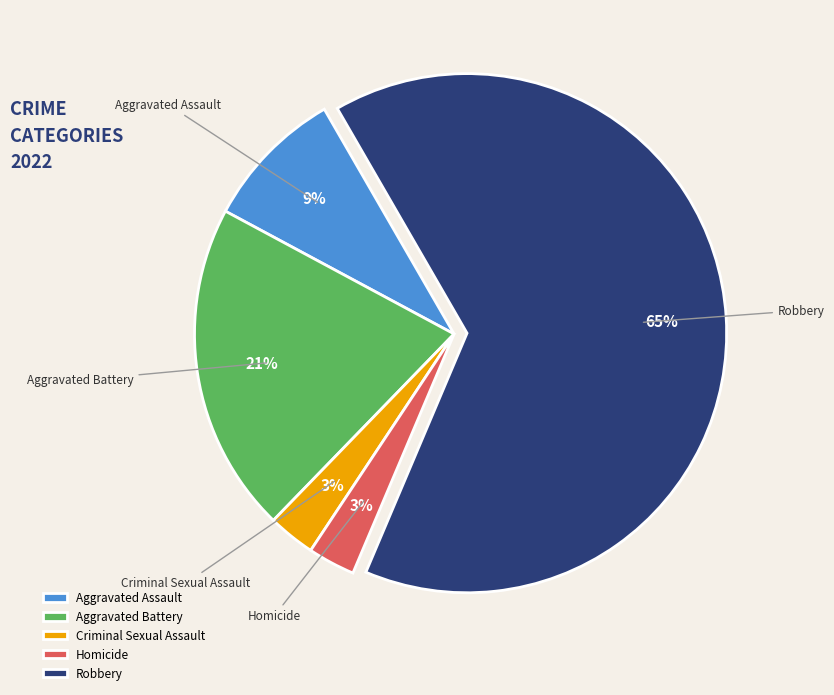

Is it true that Aggravated Assault is 1% of the pie?

False